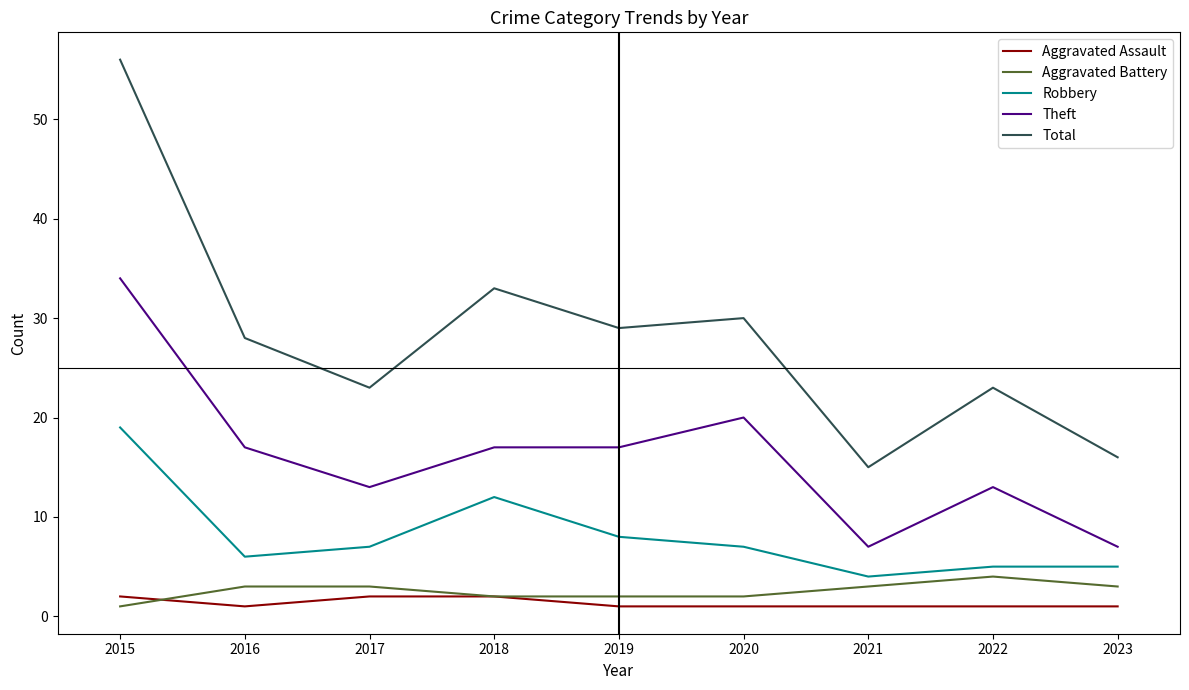

Which series changed the most between 2022 and 2023?

Total